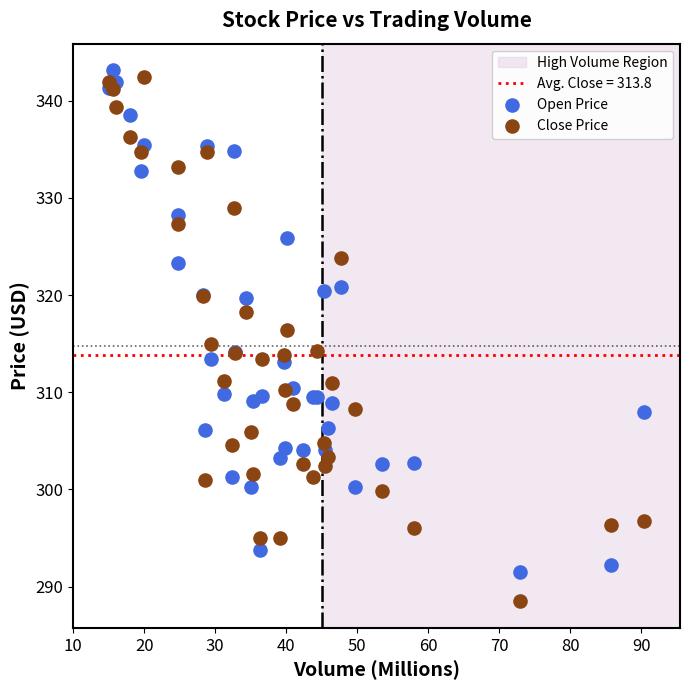

Which series has the largest Y range (max minus min)?

Close Price